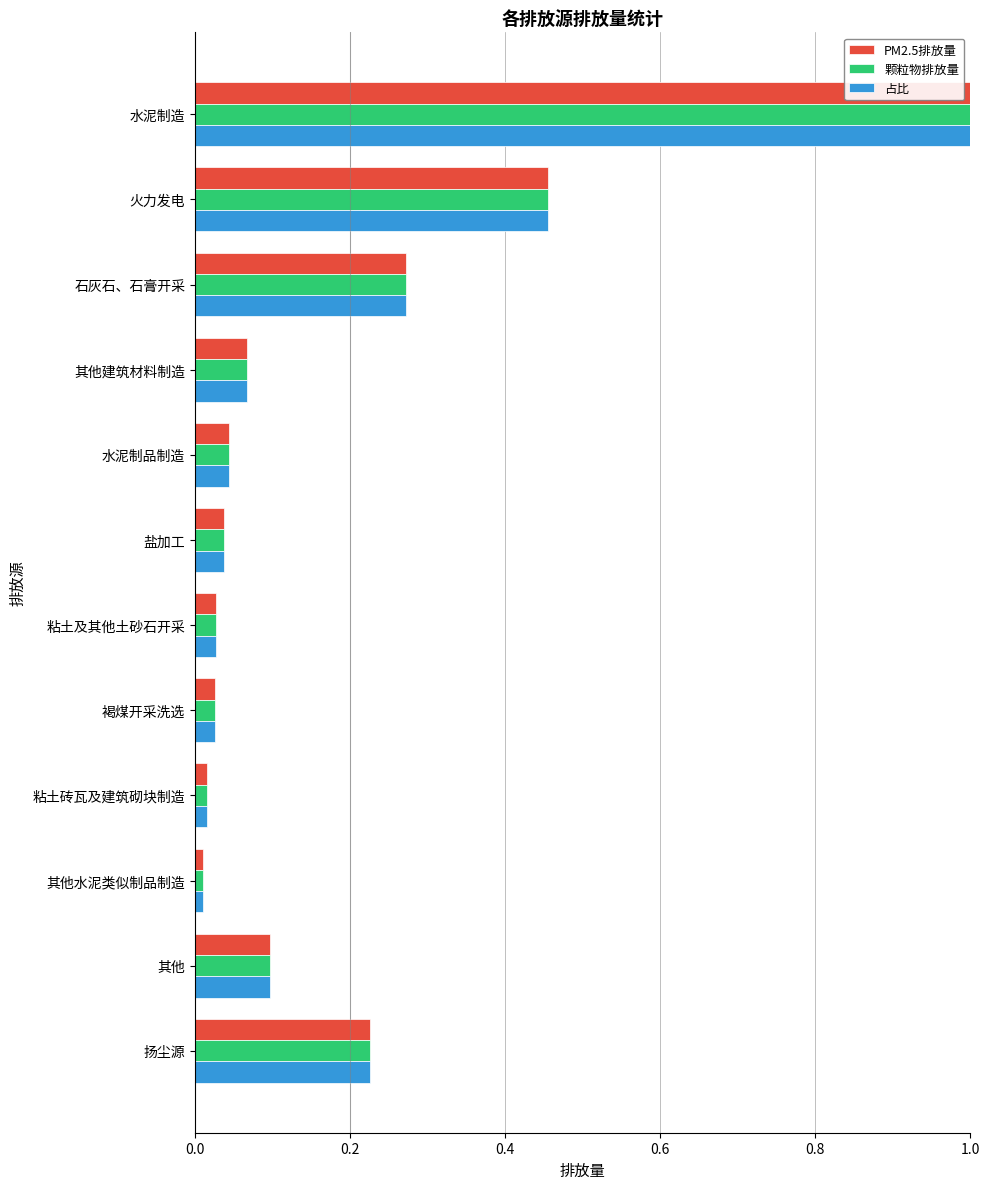

At which label does 颗粒物排放量 reach its peak?

水泥制造